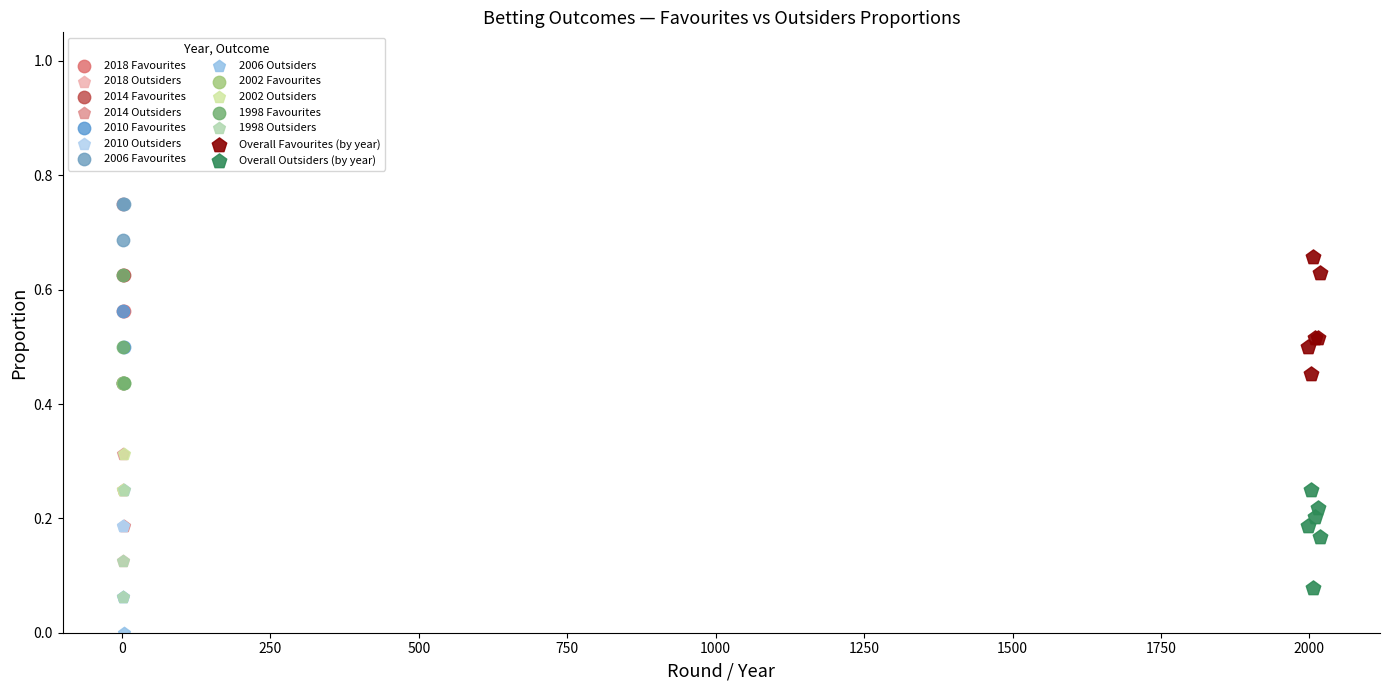

Which series reaches the minimum Y coordinate?

2006 Outsiders